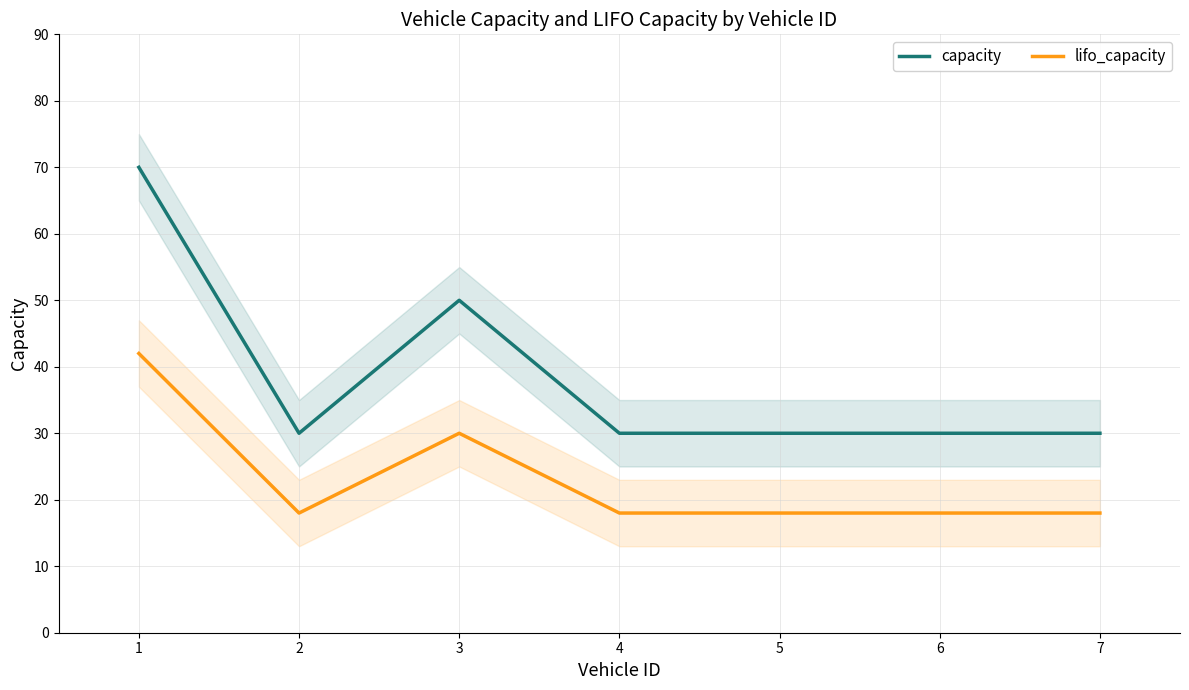

What are all the series names shown in the legend?

capacity, lifo_capacity